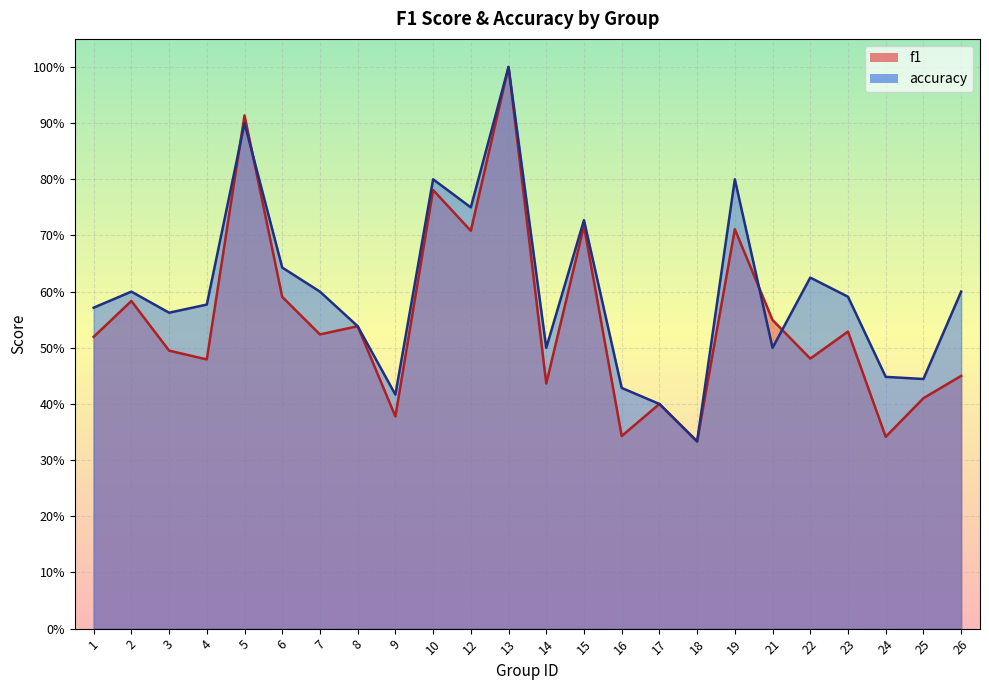

Read the f1 value at 10.

0.8